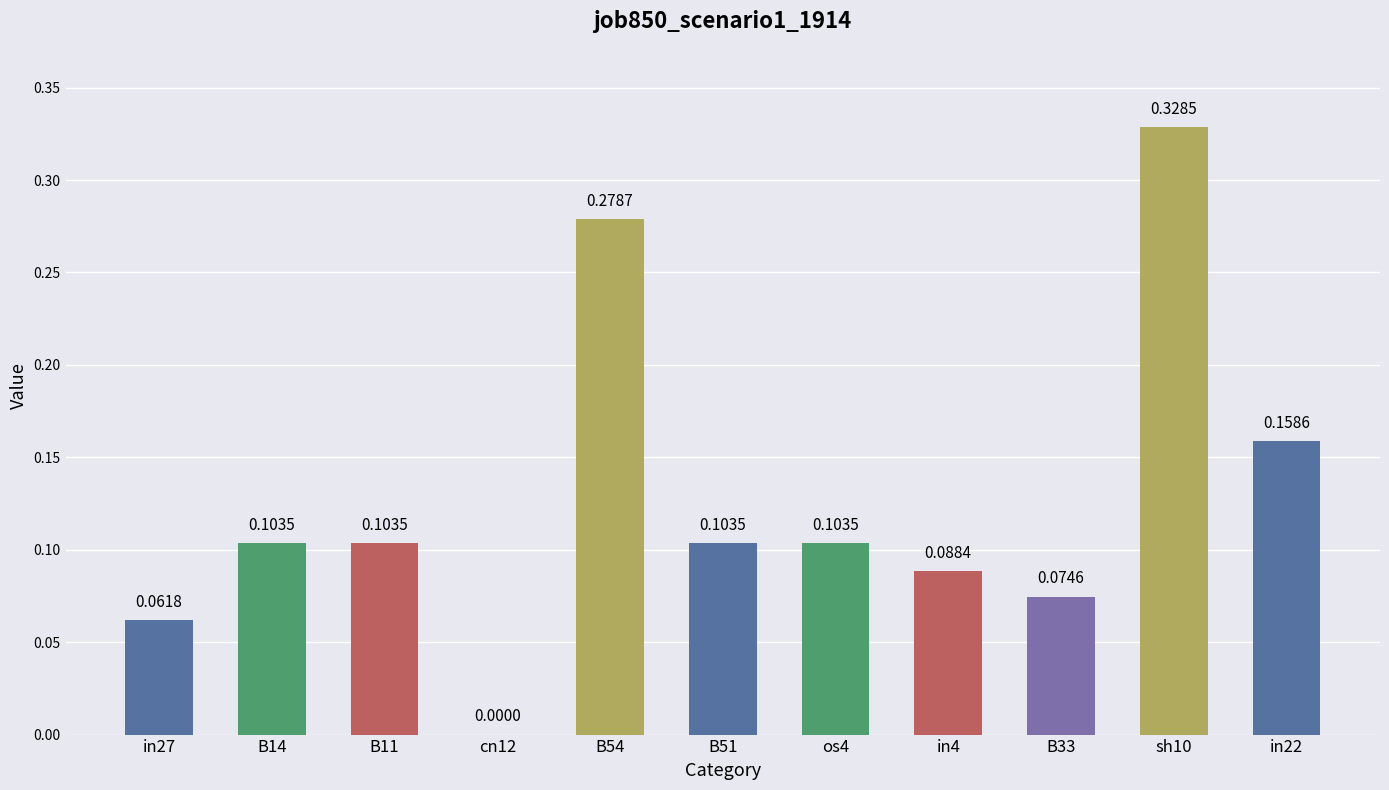

Are the bars grouped side by side (vs. stacked)?

No